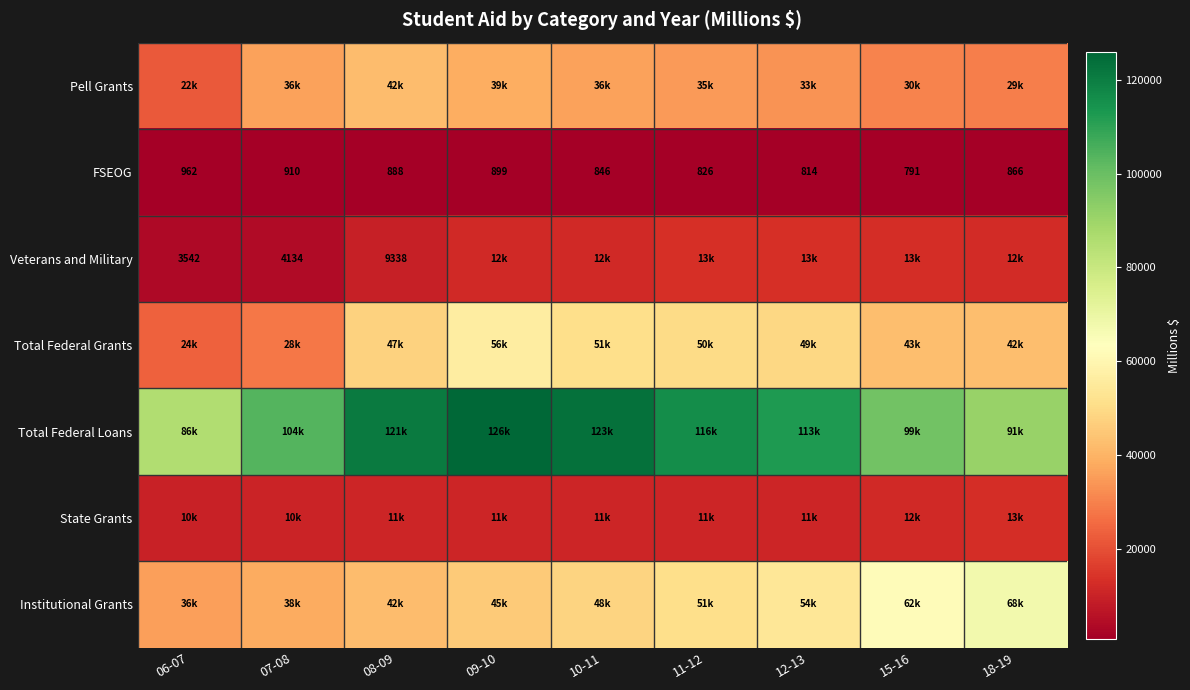

Which series changed the most between 11-12 and 12-13?

Total Federal Loans